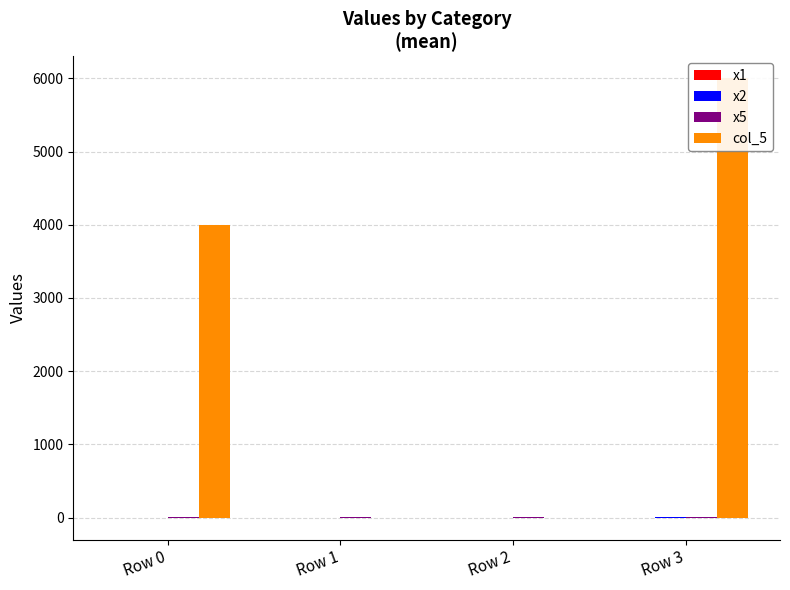

At how many categories does at least one series exceed 292?

2